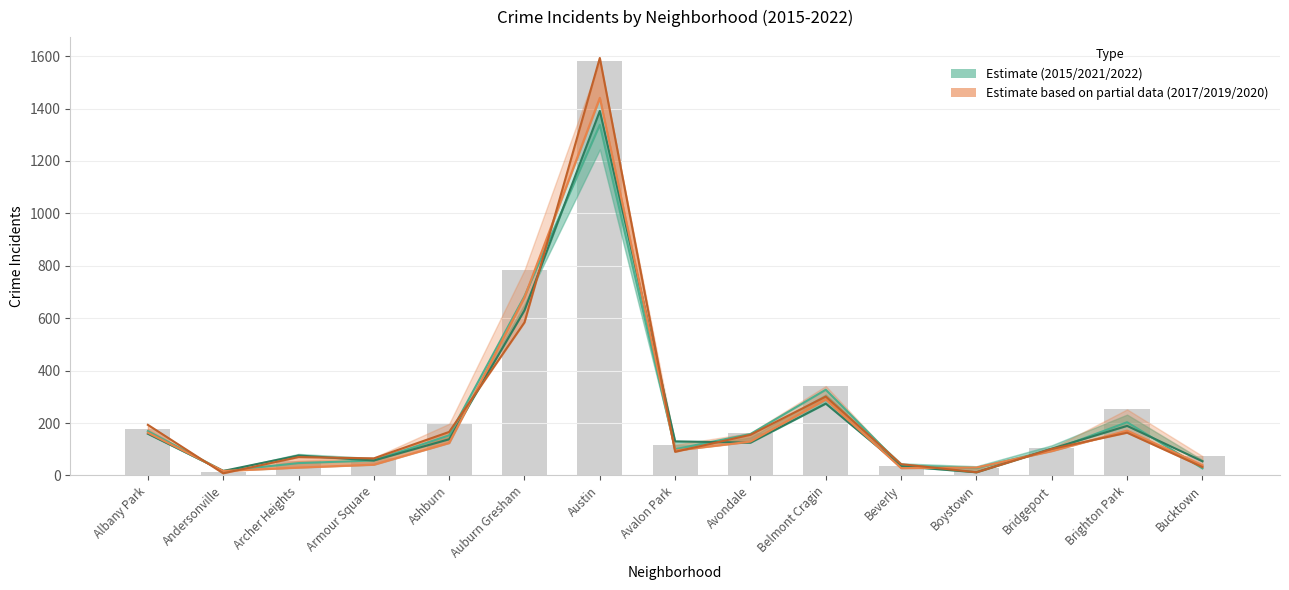

Rank the categories by 2019 line value from highest to lowest.

Austin, Auburn Gresham, Belmont Cragin, Brighton Park, Albany Park, Avondale, Ashburn, Avalon Park, Bridgeport, Armour Square, Bucktown, Archer Heights, Boystown, Beverly, Andersonville